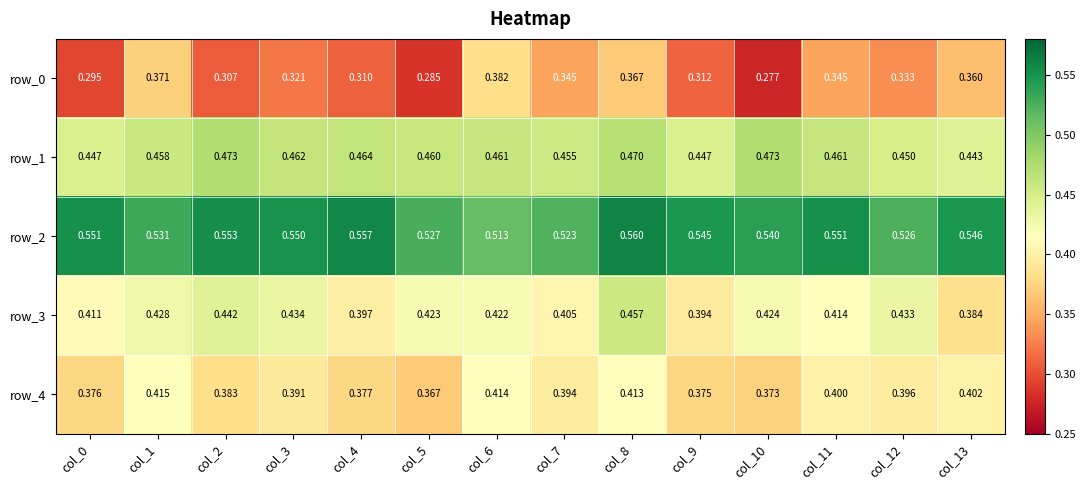

At col_1, list the series in order from largest to smallest.

row_2, row_1, row_3, row_4, row_0